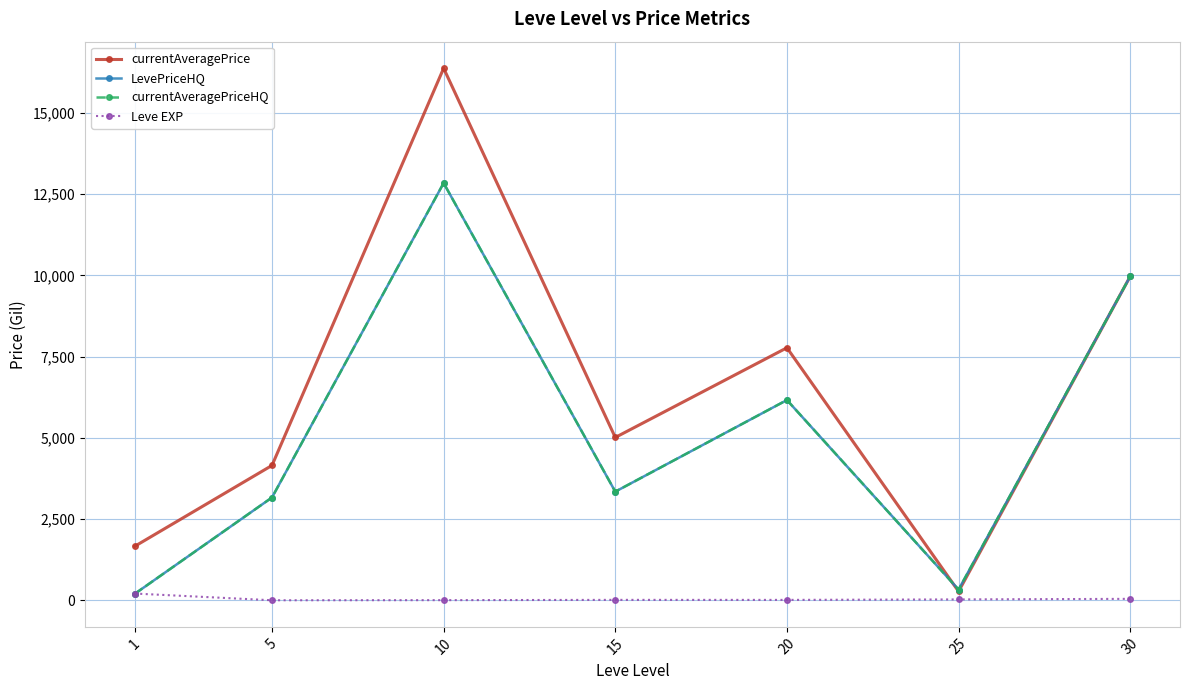

Is this an area chart (filled region under the line)?

No